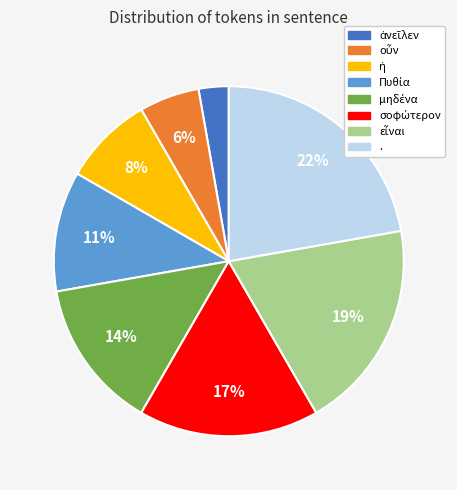

The . slice represents 36% of the pie. True or false?

False